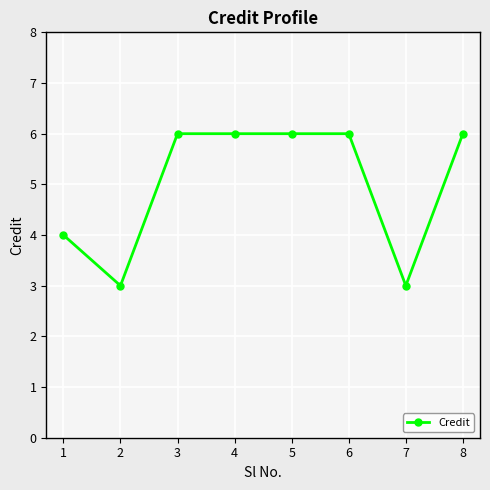

At which category does the data reach its first local valley?

2